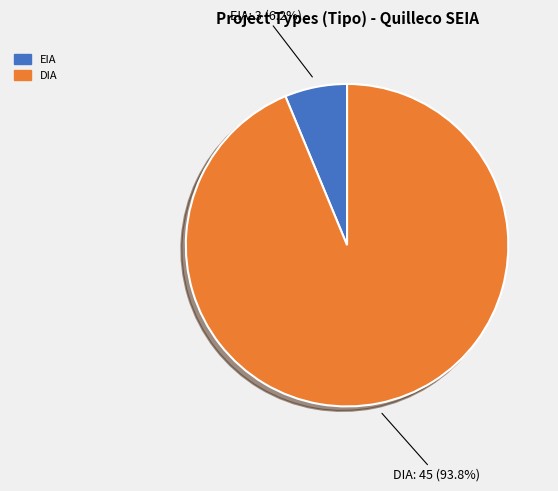

Does DIA account for over 50% of the chart?

Yes